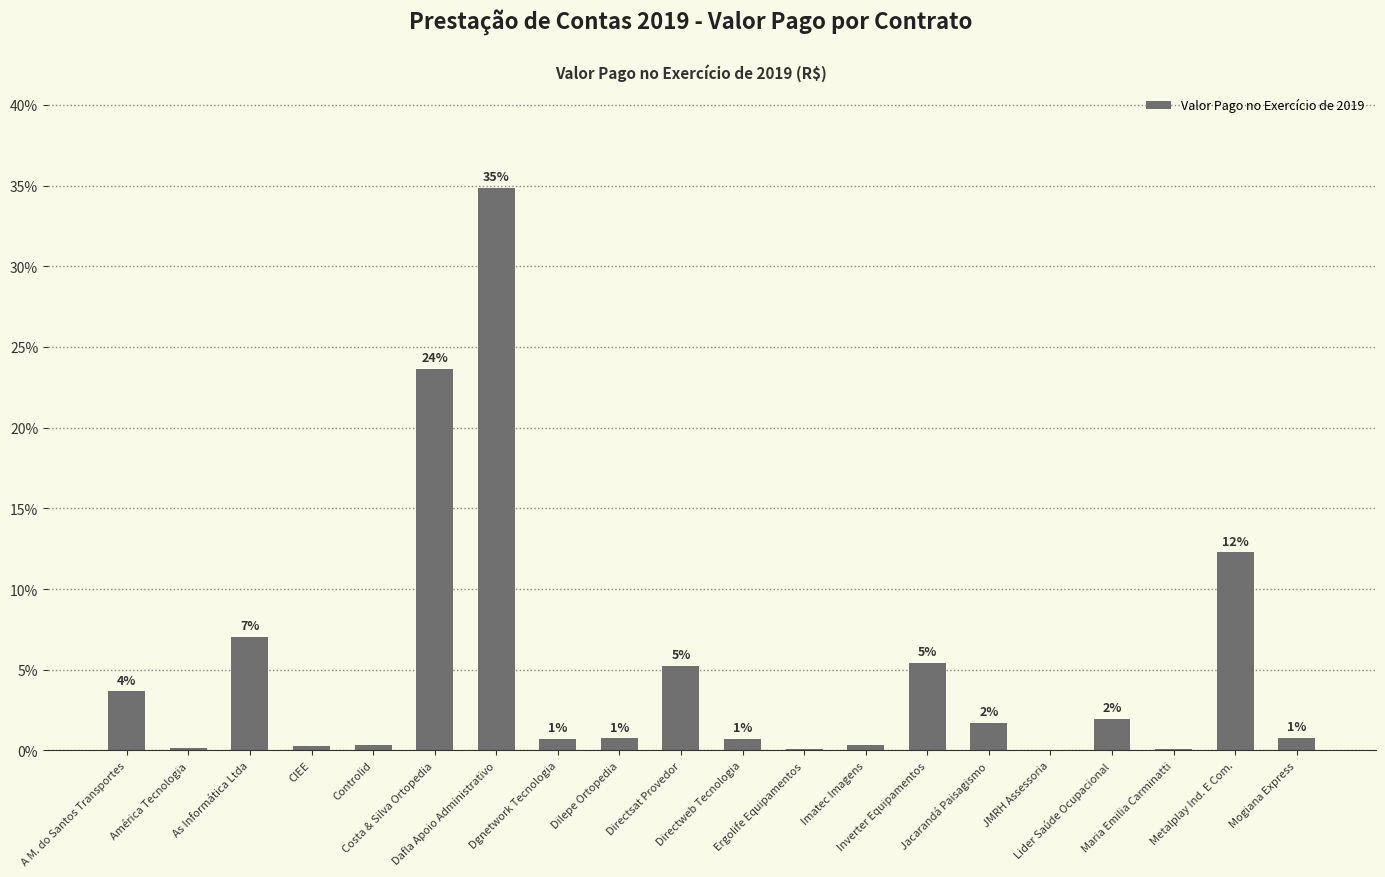

What is the label of the 4th bar from the left?

CIEE